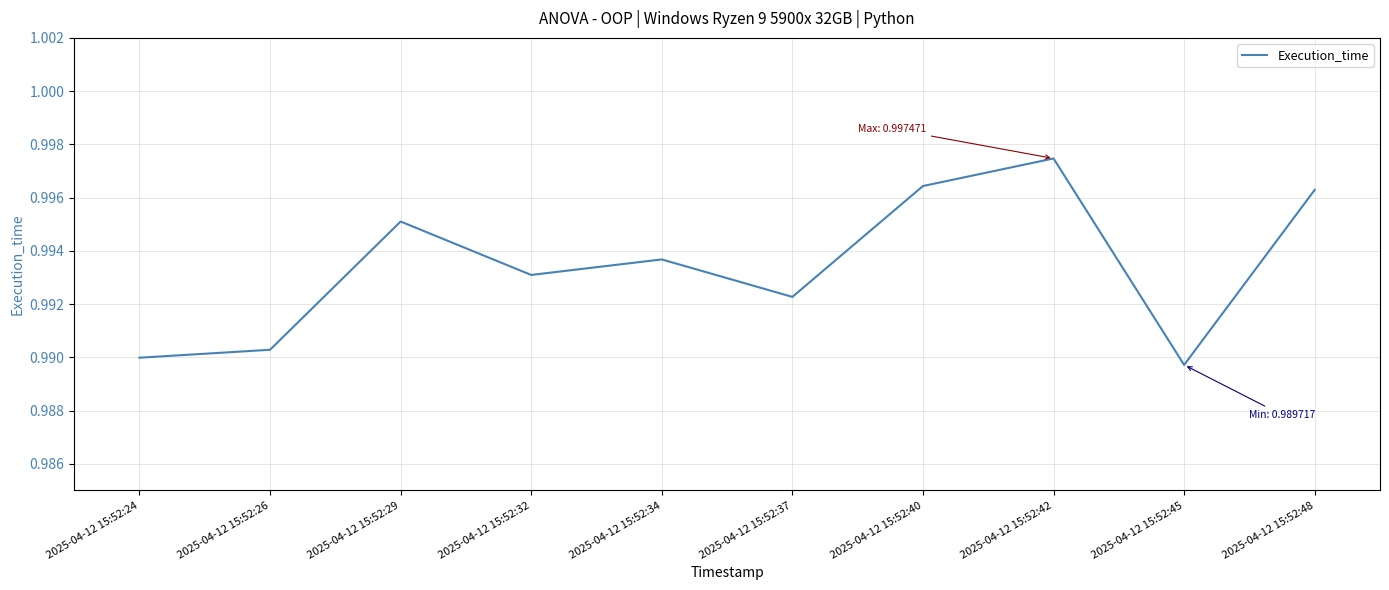

Which has a higher value, 2025-04-12 15:52:34 or 2025-04-12 15:52:42?

2025-04-12 15:52:42